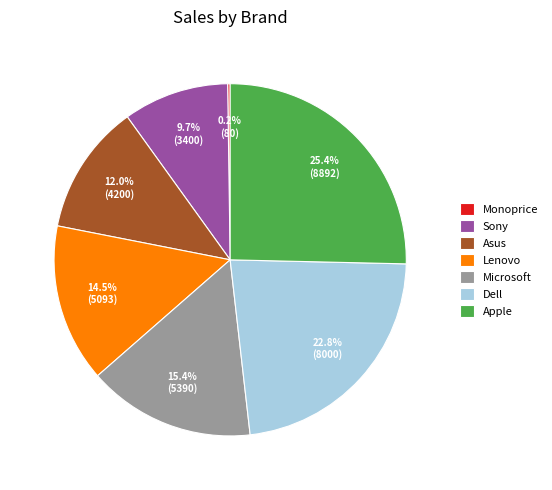

Between Asus and Microsoft, which is larger?

Microsoft